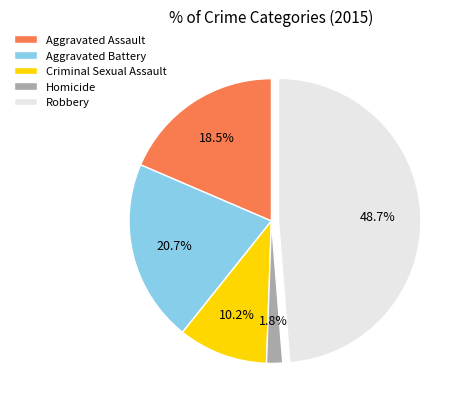

To the nearest percent, what is the difference between the largest and smallest slice percentages?

47%